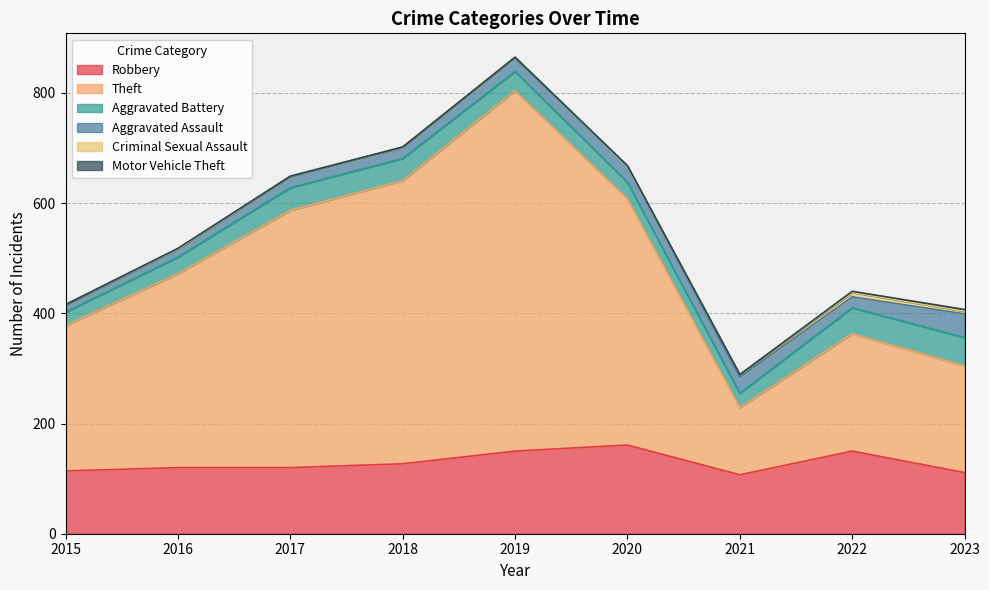

True or false: Robbery has more than 1 points higher than both neighbors.

True